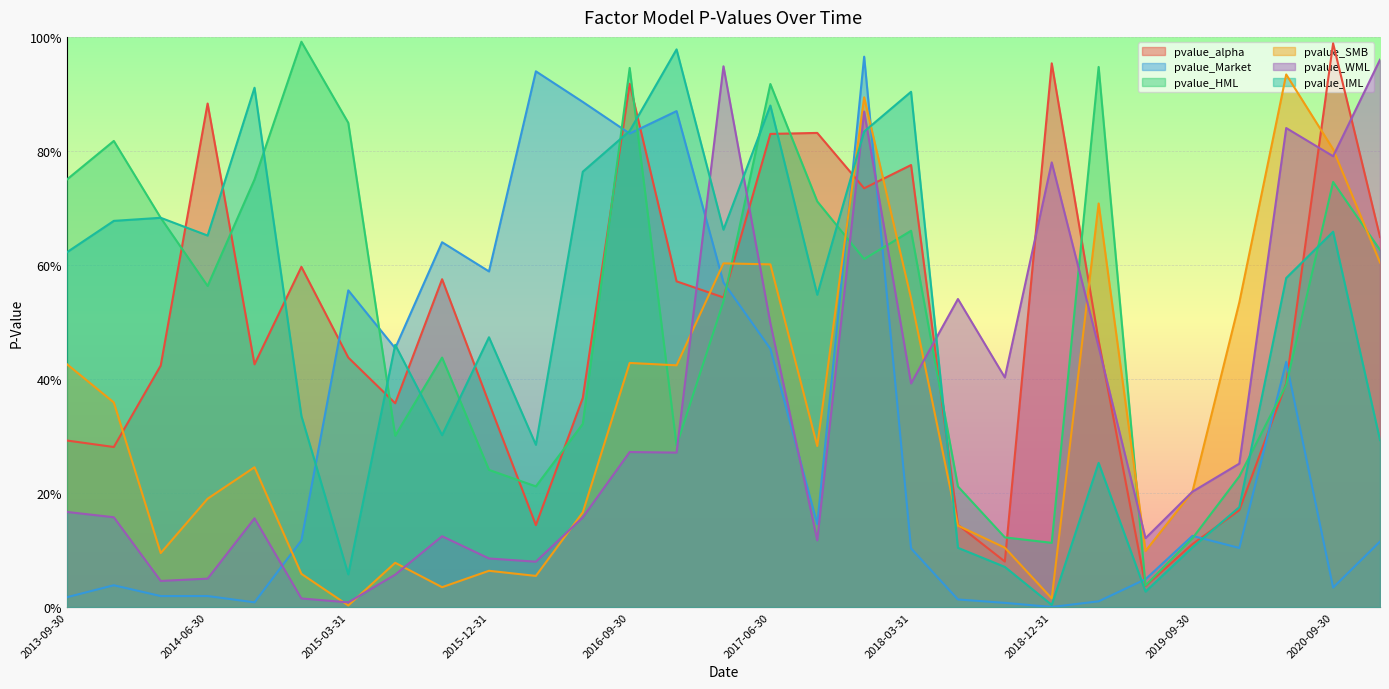

Does the chart display data point markers on the line(s)?

No